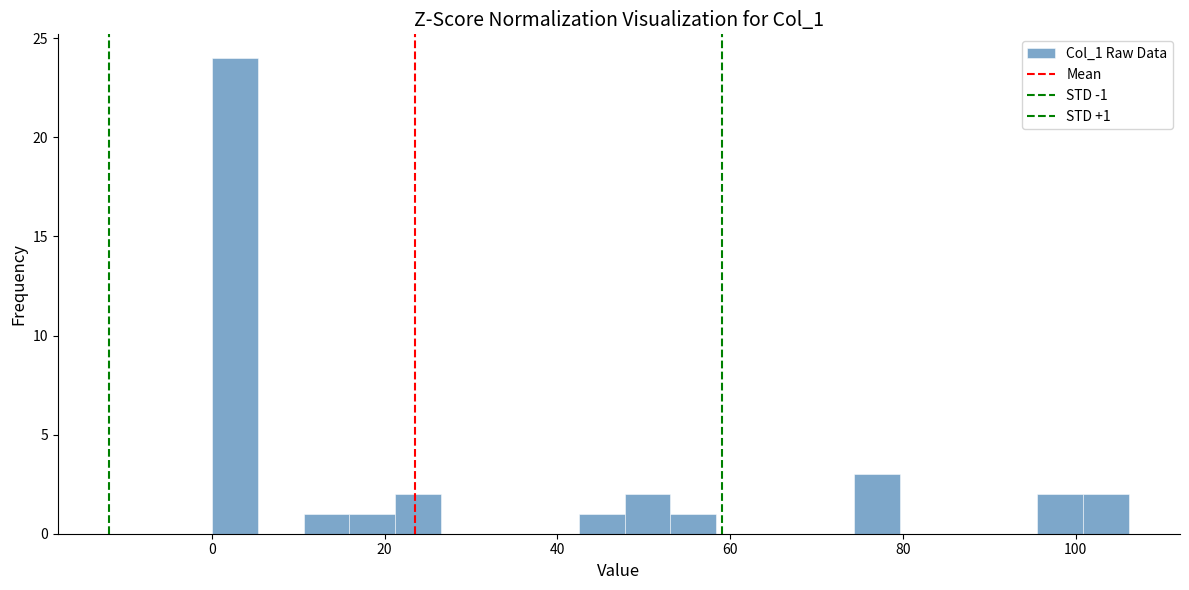

Around what value on the x-axis is the tallest bar? Give the approximate position of its centre, as read against the axis.

2